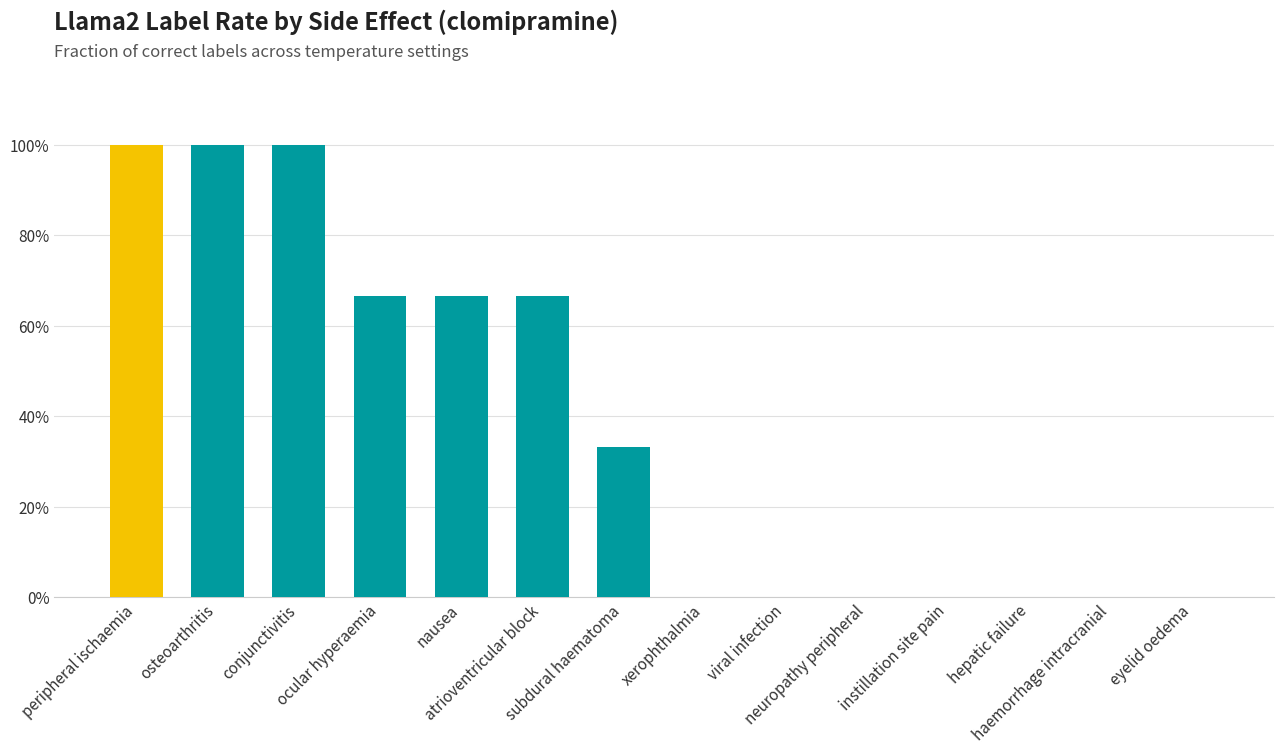

True or false: the data shows -0.3 at neuropathy peripheral.

False